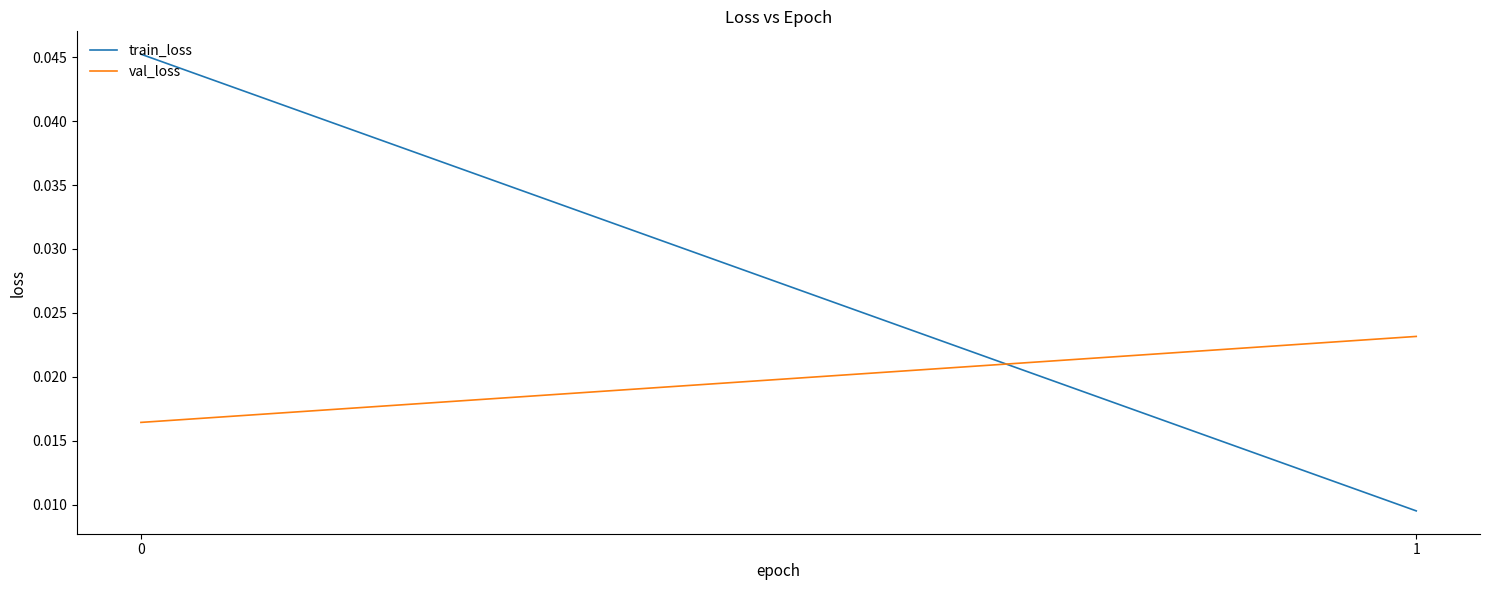

The value of val_loss at 1 is 0.0. True or false?

False